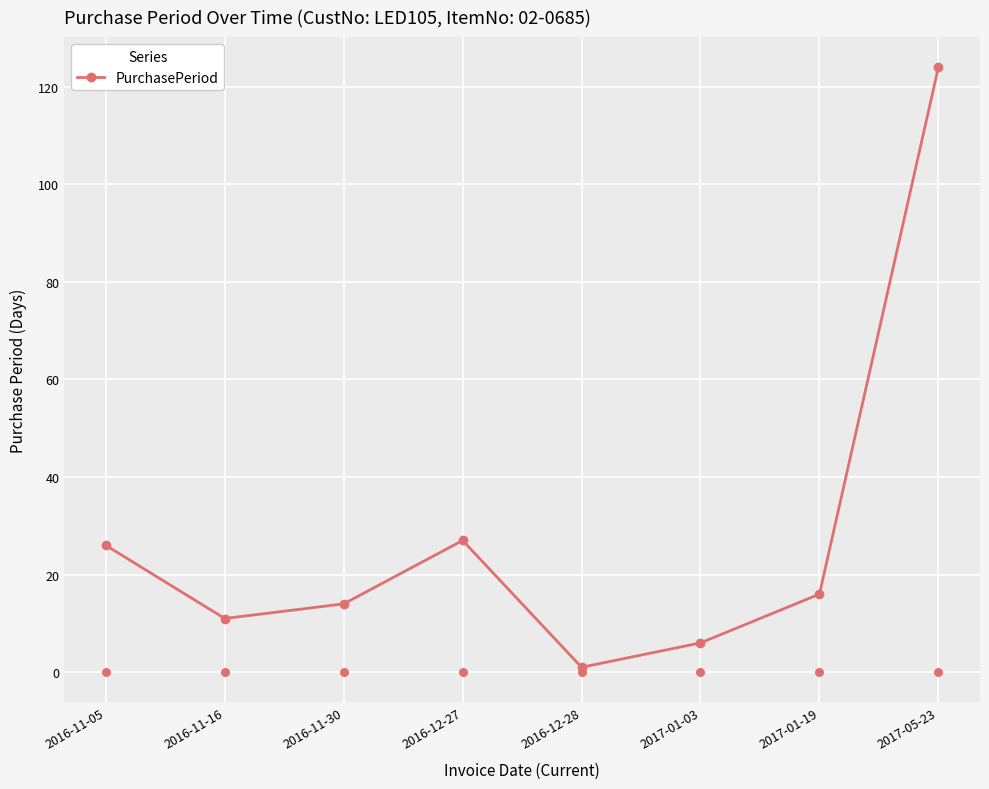

What is the change in value from 2016-11-05 to 2016-12-28?

-25